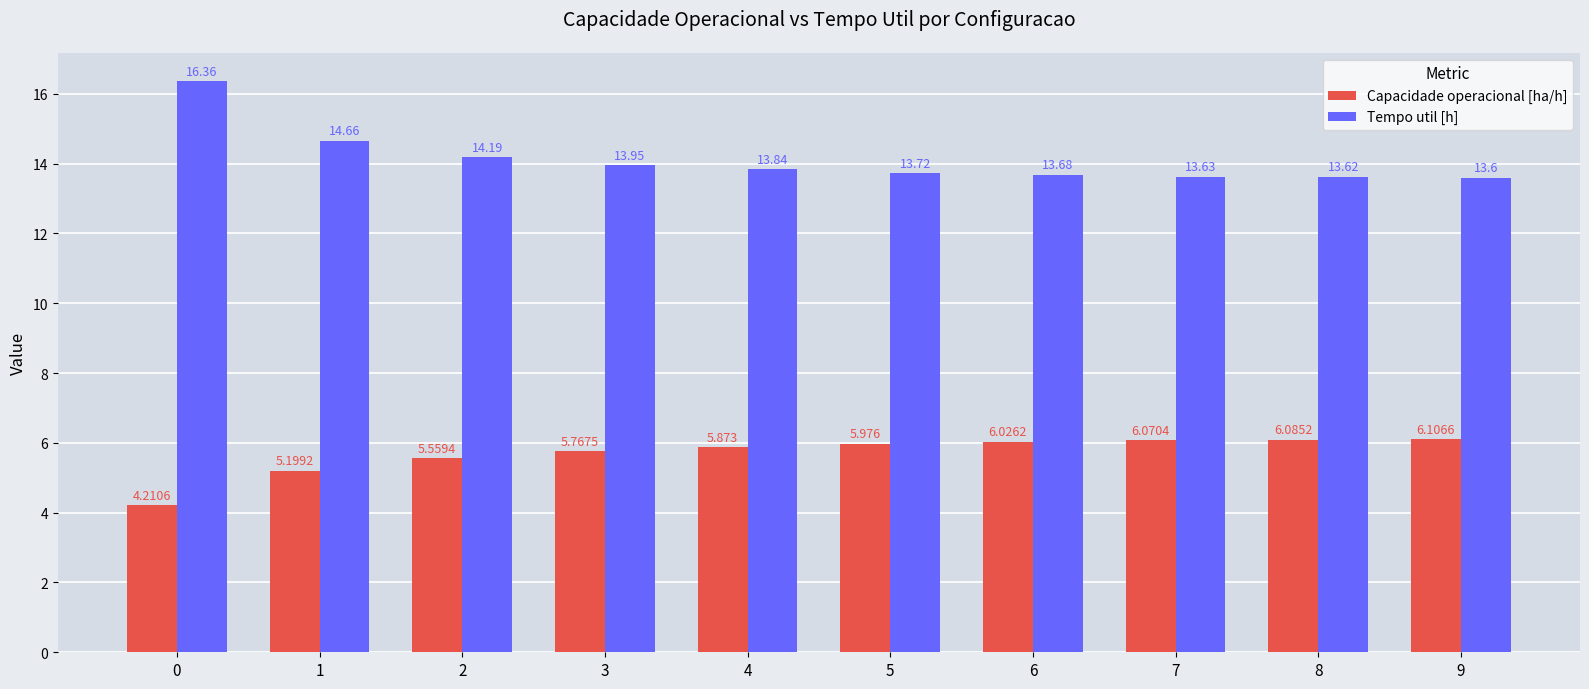

Which series has the largest range (max minus min)?

Tempo util [h]